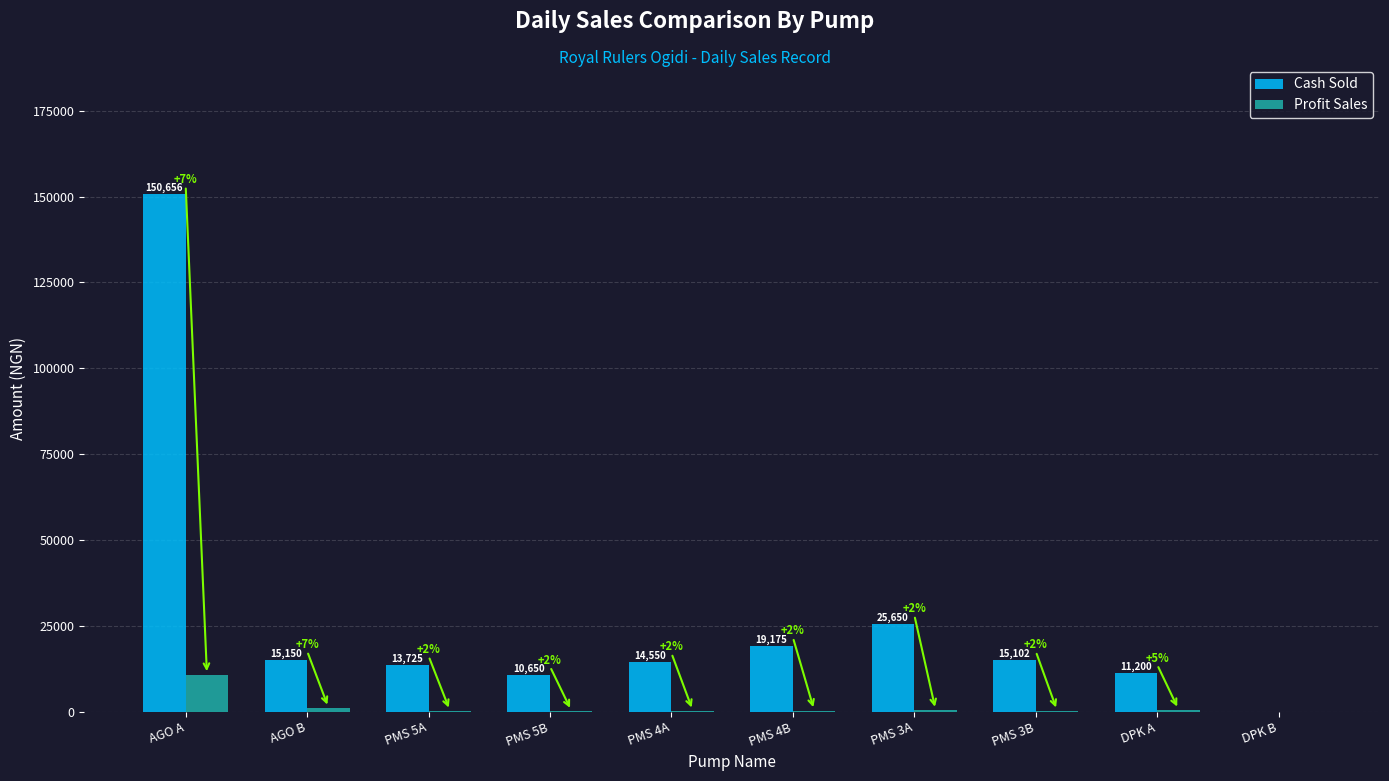

Which series changed the most between PMS 3A and DPK B?

Cash Sold